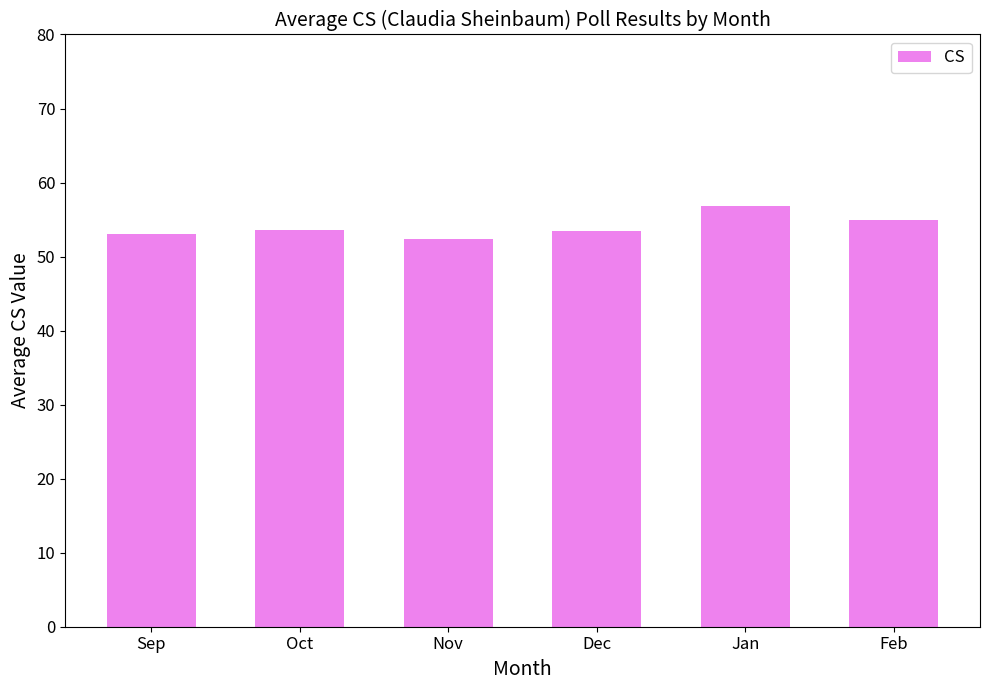

What is the greatest value displayed?

56.9